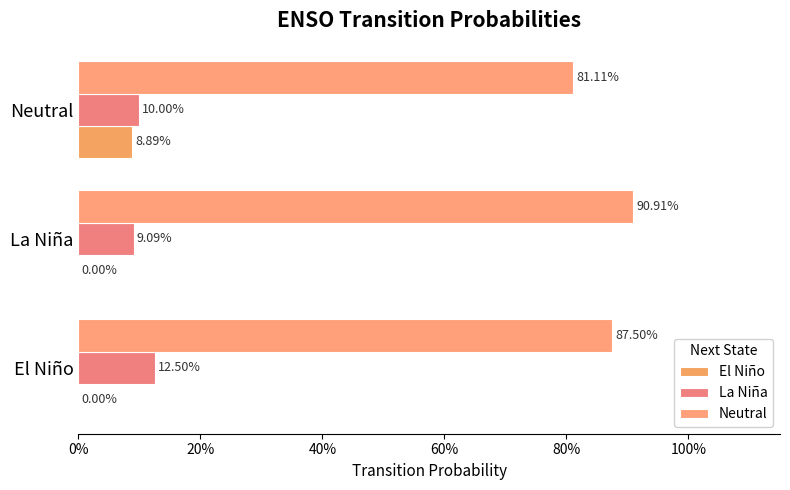

What are all the series names shown in the legend?

El Niño, La Niña, Neutral